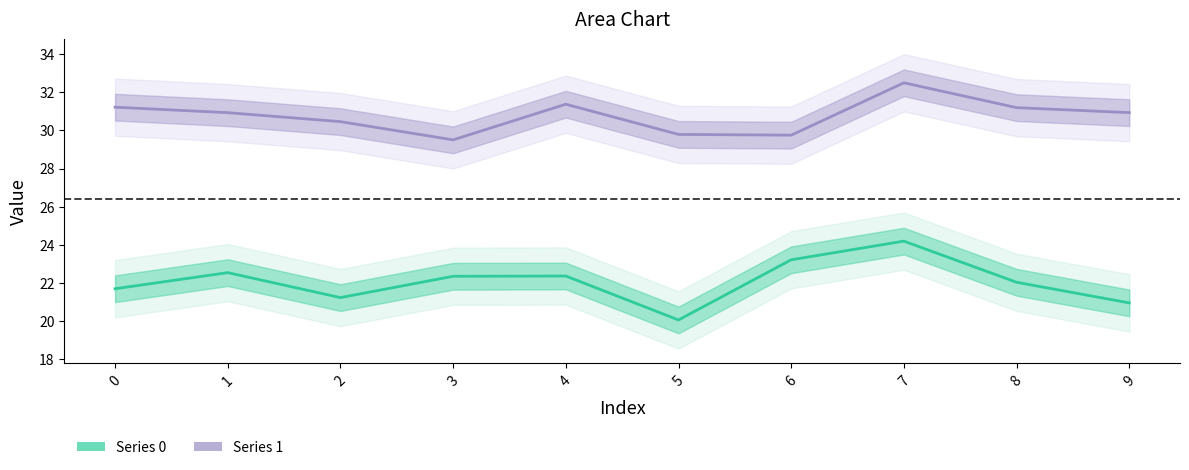

Rank the series by their maximum value, from highest to lowest.

Series 1, Series 0